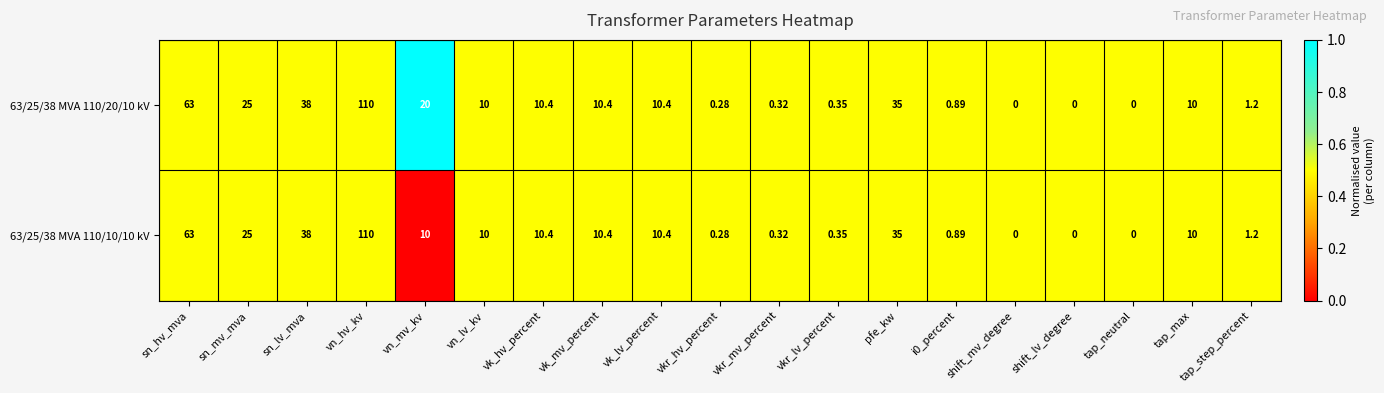

At which category is the sum across all series the highest?

vn_hv_kv